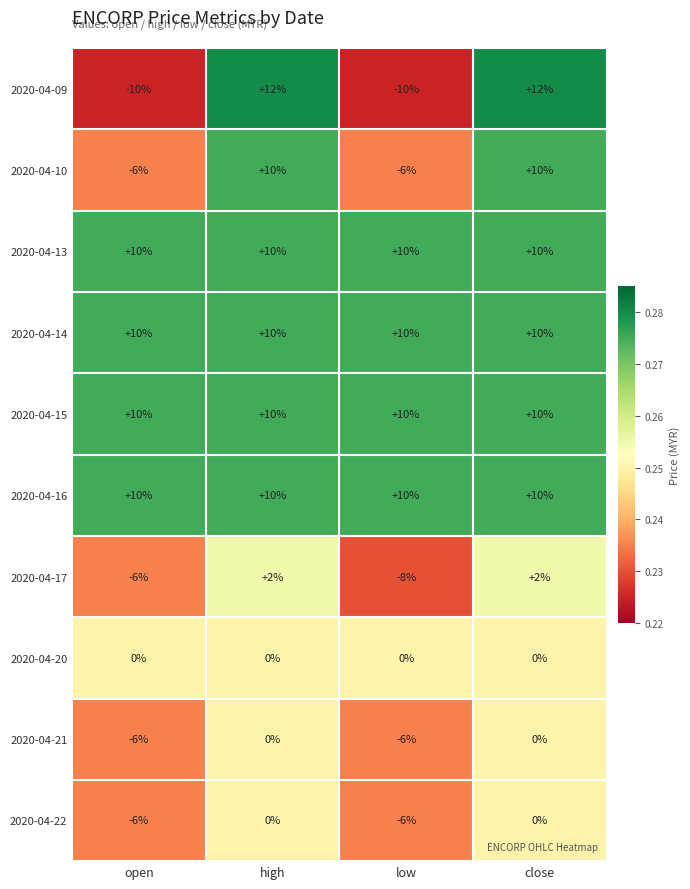

Where is 2020-04-21 nearest to the value -3?

open